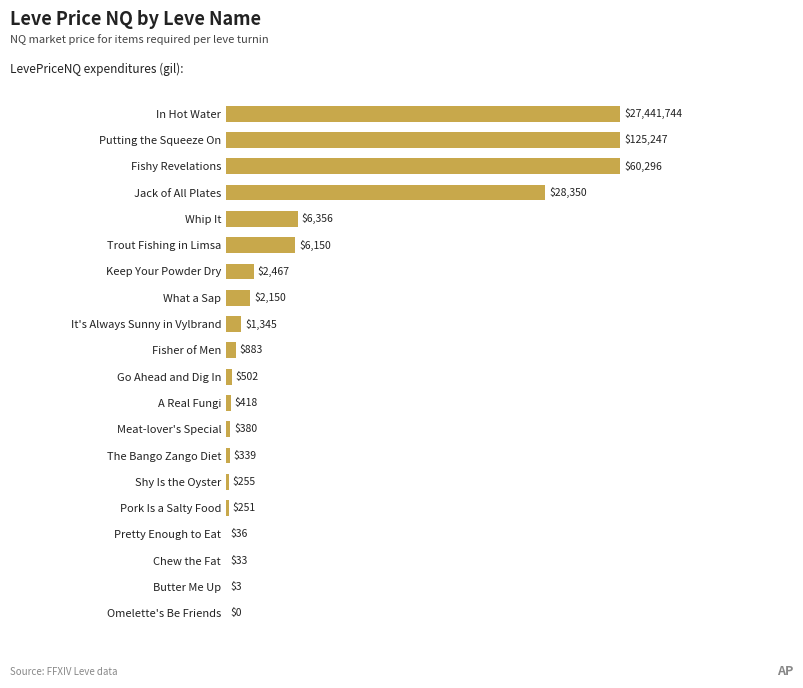

What is the sum of the values at Jack of All Plates and Fishy Revelations?

63350.0